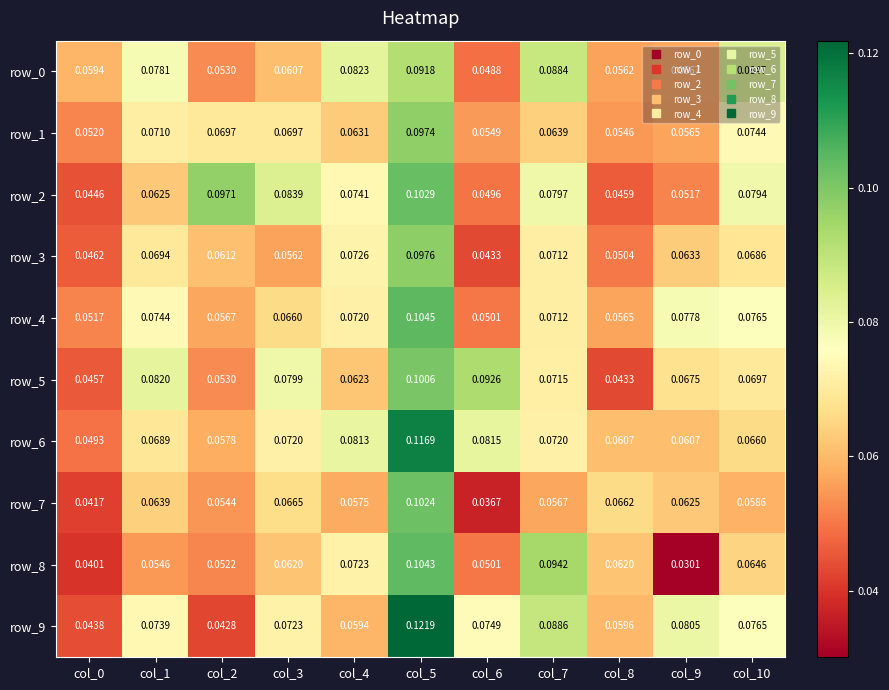

Is the value of row_5 at col_0 greater than the value of row_3 at col_2?

No